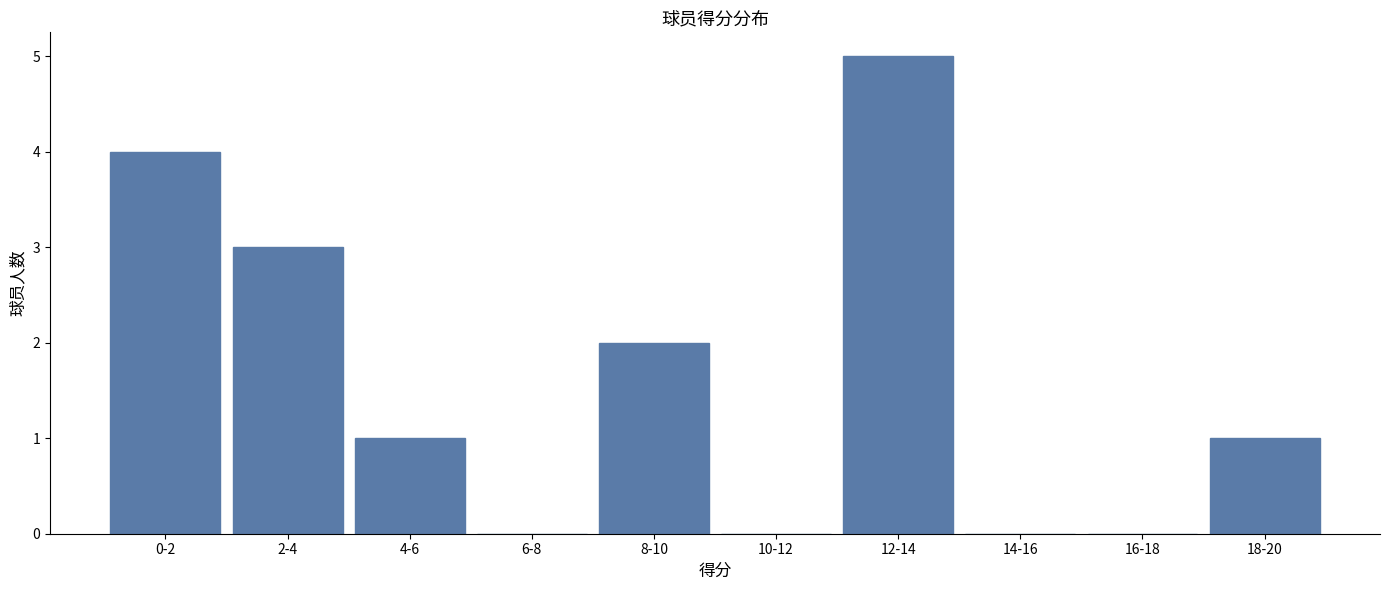

Reading left to right, transcribe all the data shown in this chart.

0-2=4	2-4=3	4-6=1	6-8=0	8-10=2	10-12=0	12-14=5	14-16=0	16-18=0	18-20=1